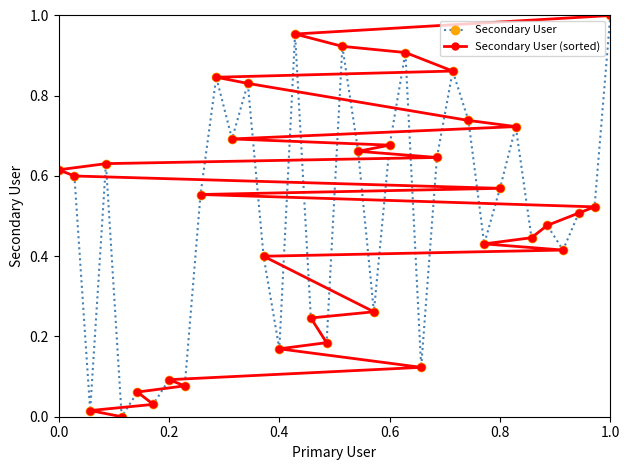

How many data points in Secondary User are above 0?

35